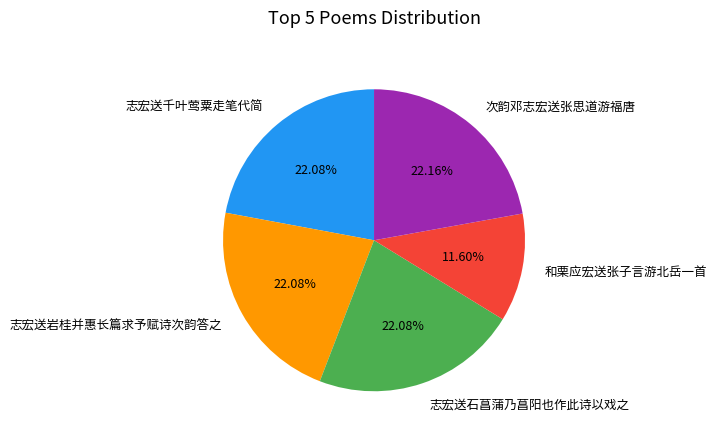

Approximately how many times larger is the value at 志宏送千叶莺粟走笔代简 compared to 志宏送岩桂并惠长篇求予赋诗次韵答之?

1.0